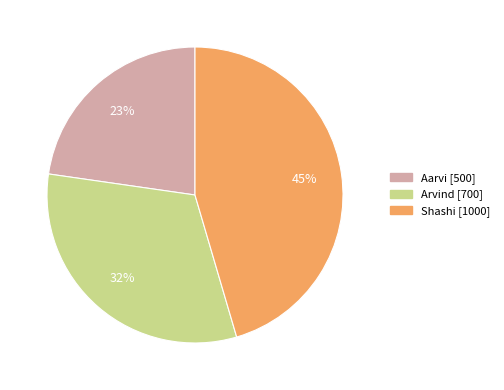

Do Shashi and Aarvi together represent more than half of the pie?

Yes